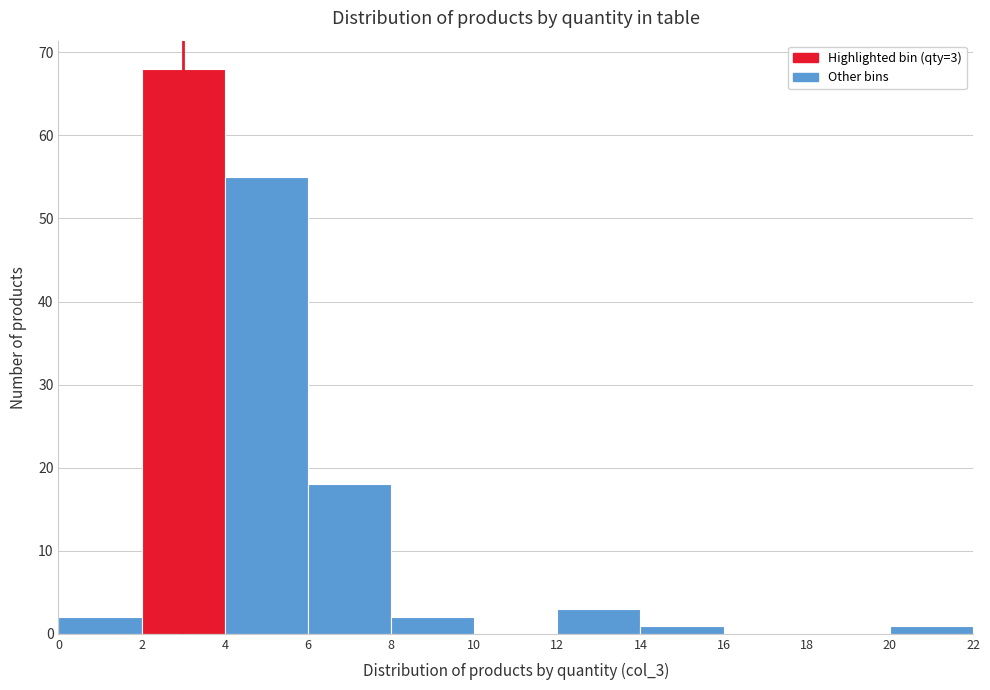

Which range on the x-axis has the tallest bar?

2 to 4